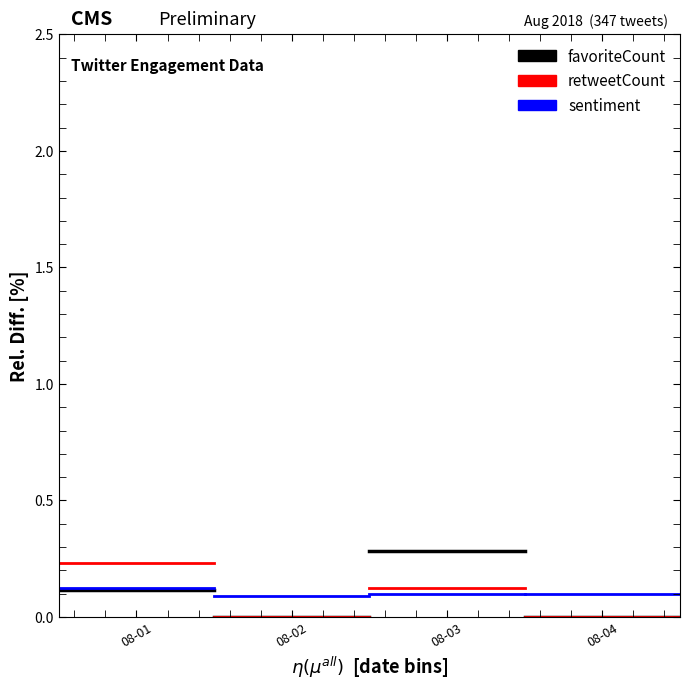

True or false: sentiment has a value of 0.1 at 08-02.

False